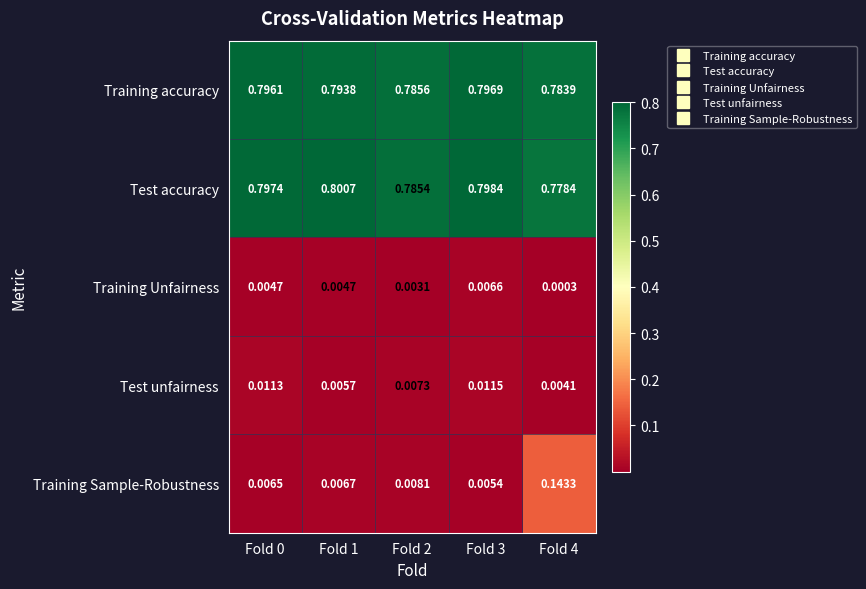

Which series changed the most between Fold 1 and Fold 2?

Test accuracy